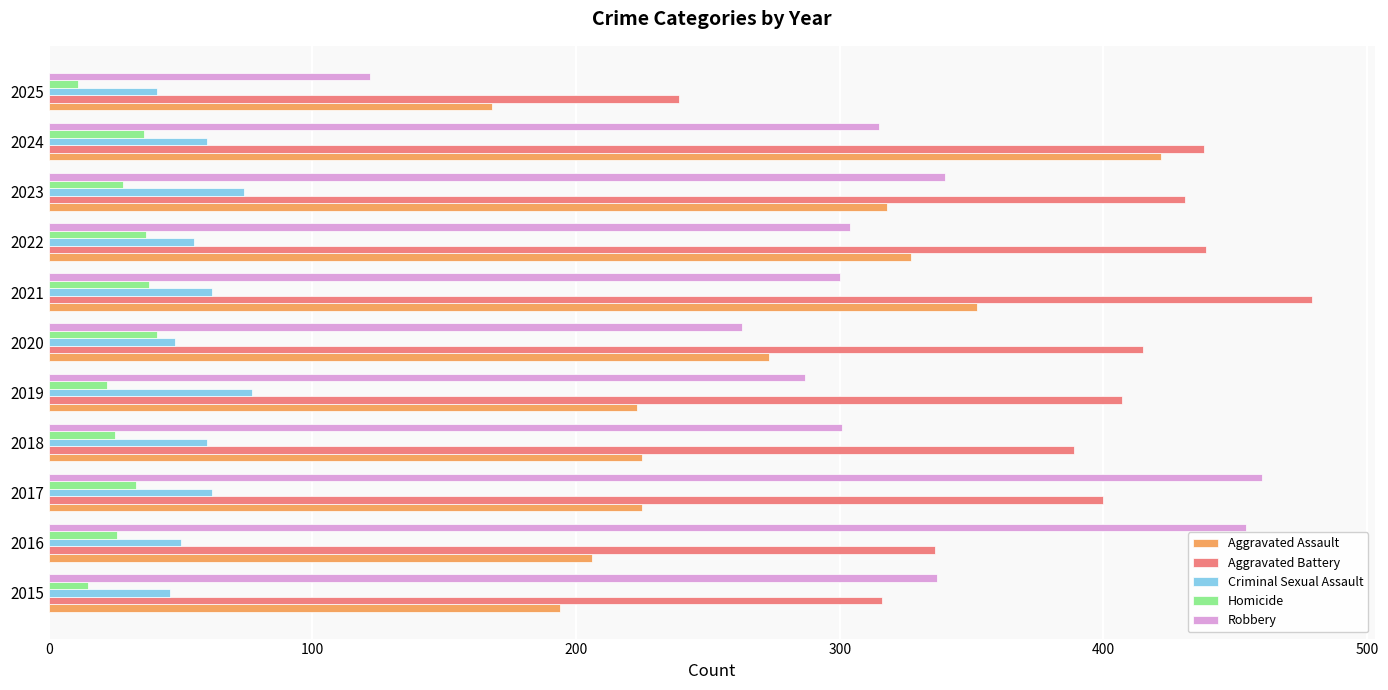

Rank the series at 2015 from highest to lowest value.

Robbery, Aggravated Battery, Aggravated Assault, Criminal Sexual Assault, Homicide